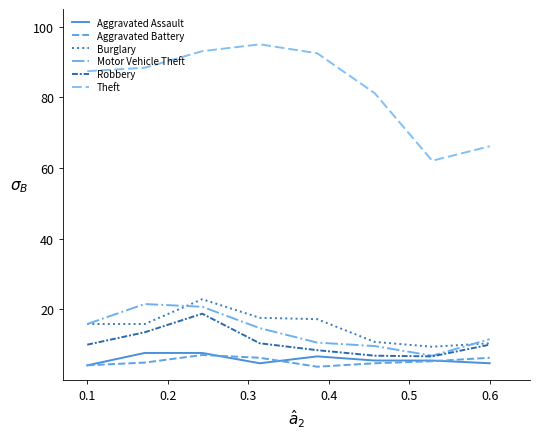

What is the greatest value displayed?

95.0